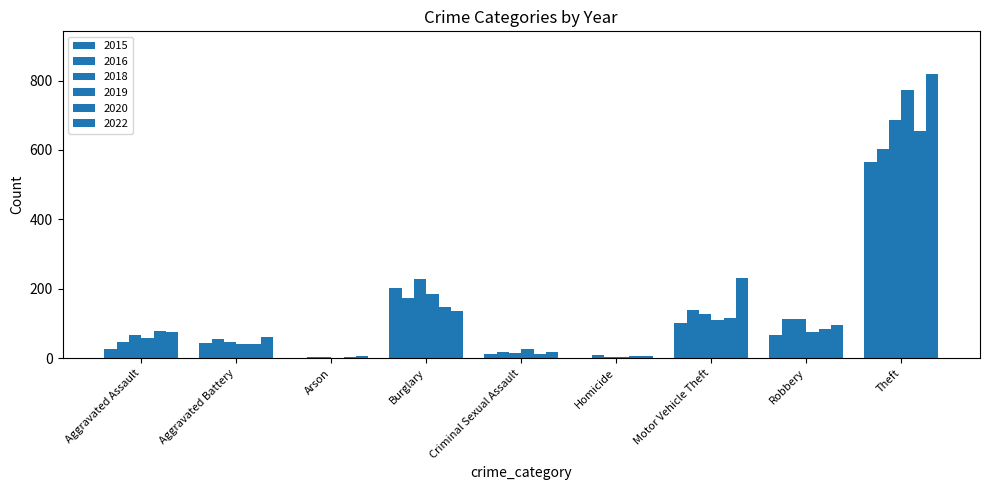

Between Theft and Motor Vehicle Theft, which is larger?

Theft